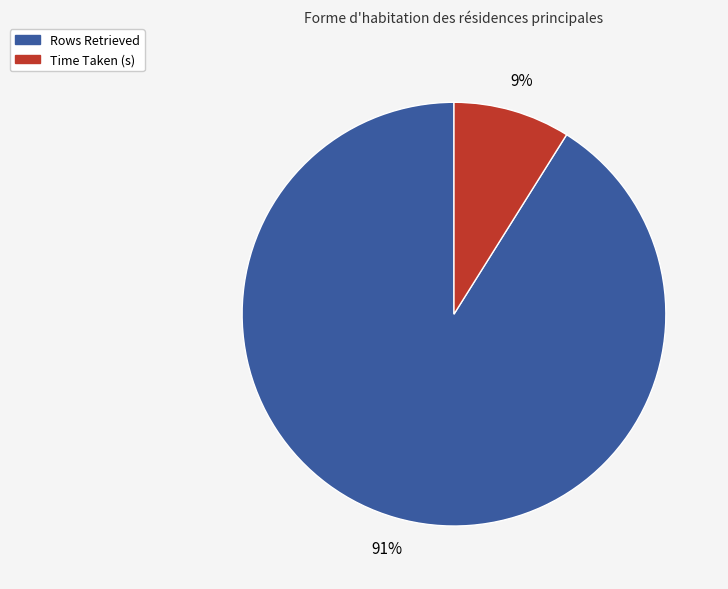

Combined, do Rows Retrieved and Time Taken (s) account for over 50%?

Yes